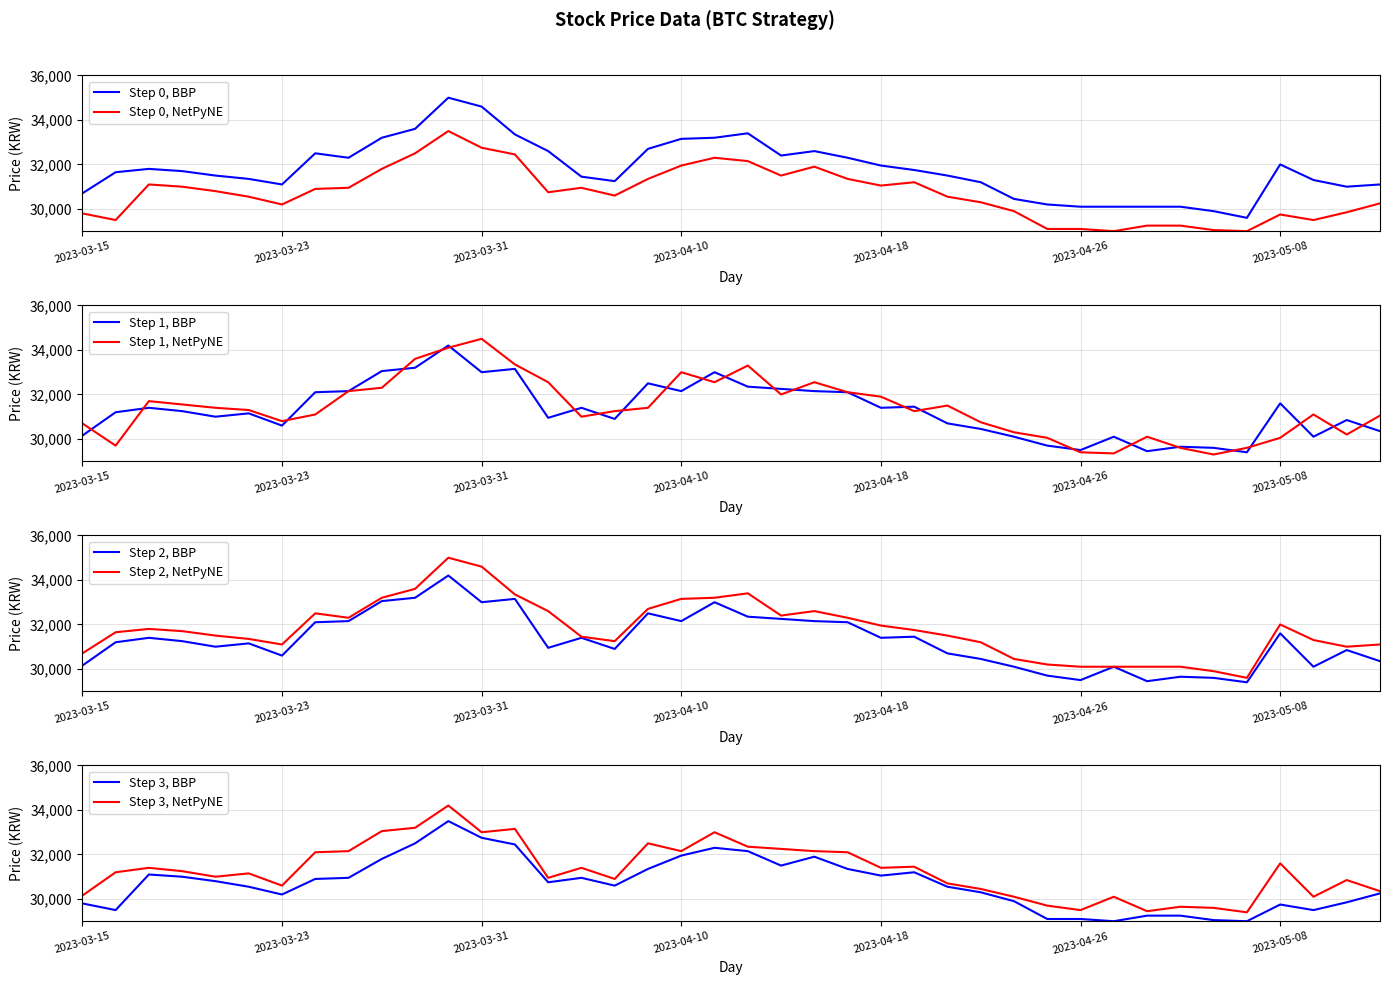

What is the value of the Close point at the 31st from the left?

29500